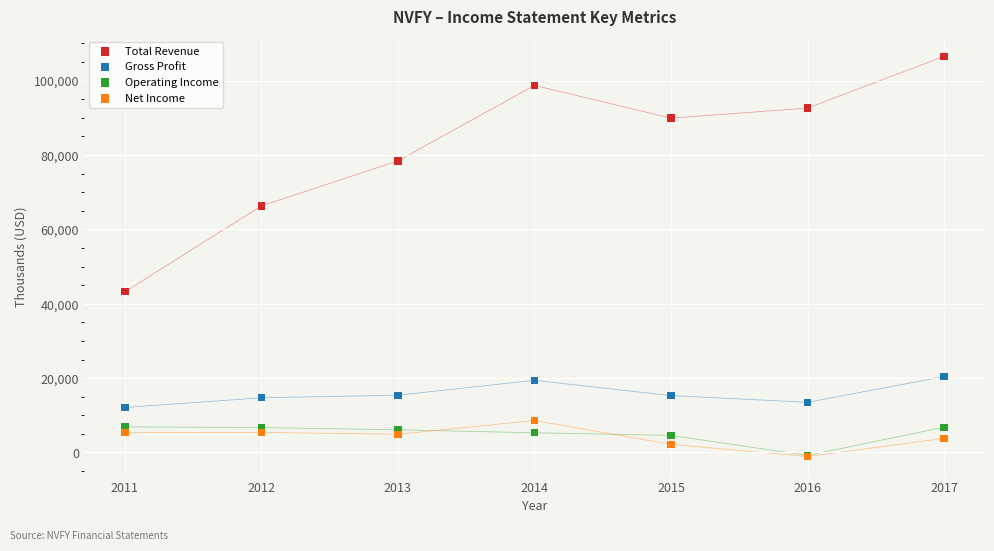

Across all series, what Y value is closest to 52700?

43200